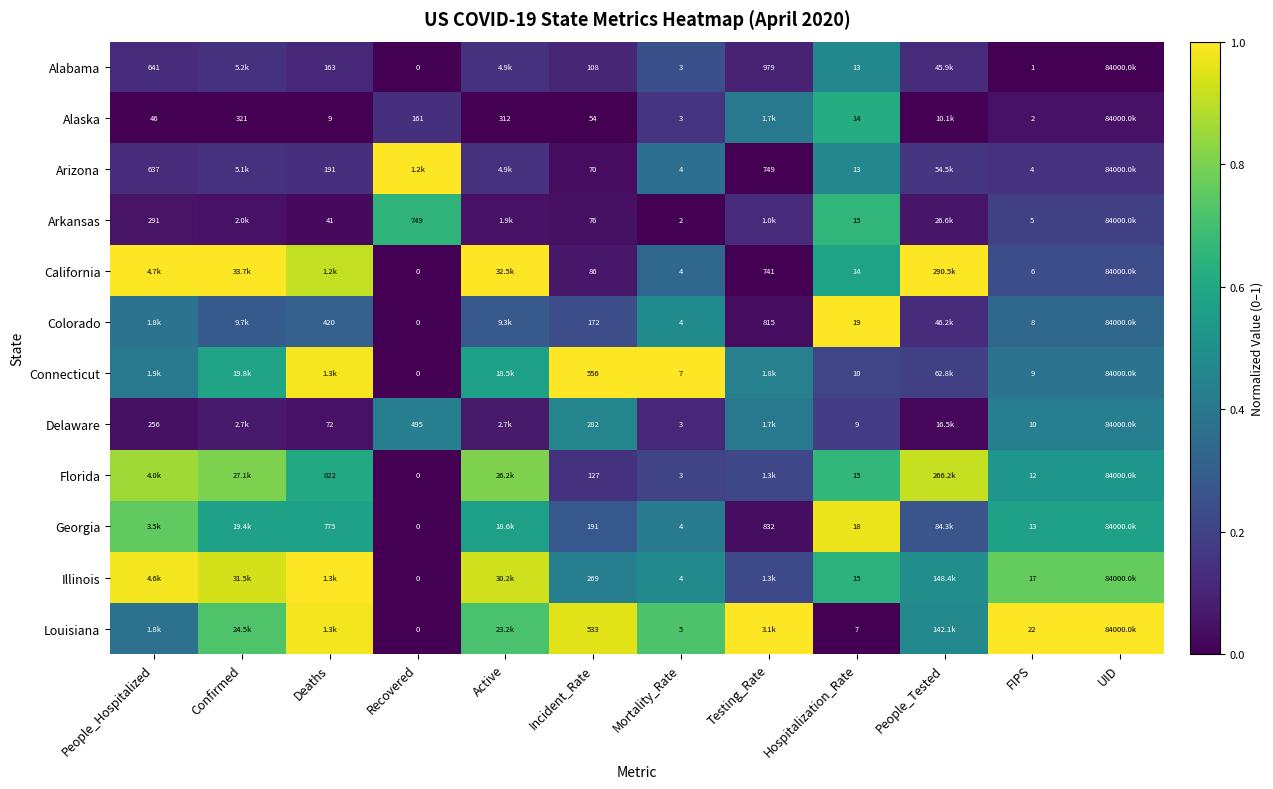

Is the value of Colorado at FIPS greater than the value of Florida at Deaths?

No